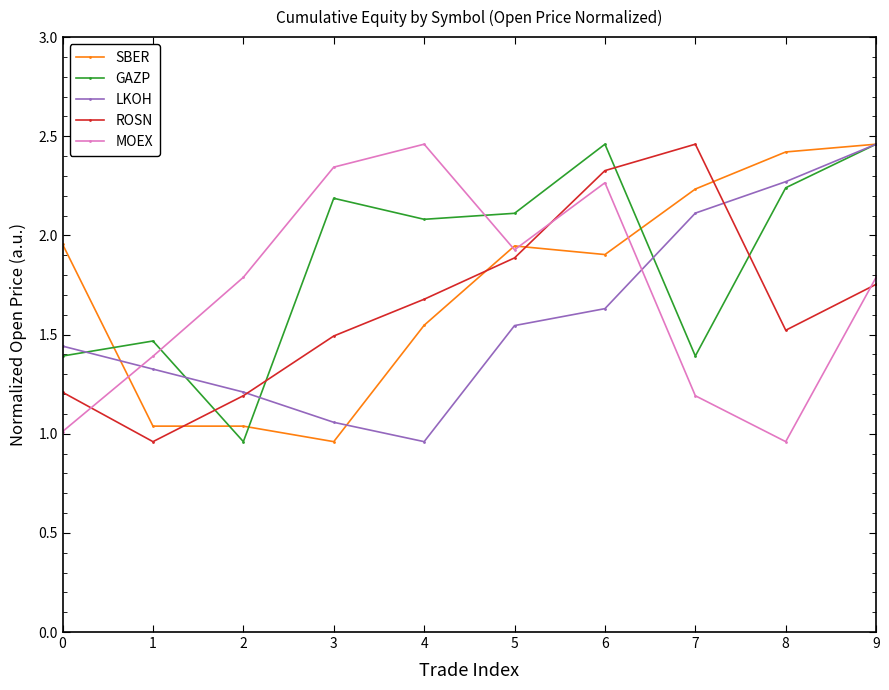

How many lines are shown in the chart?

5